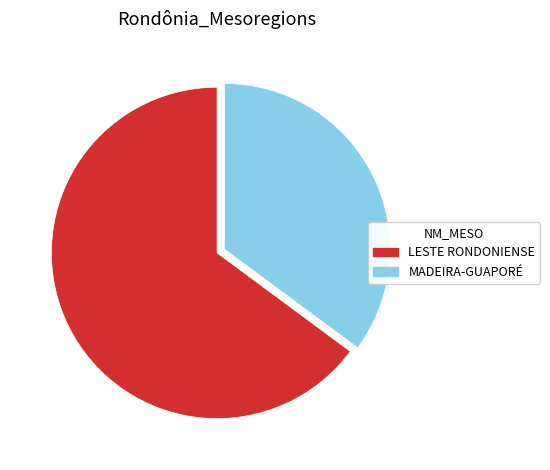

Which category has the biggest portion of the pie?

LESTE RONDONIENSE